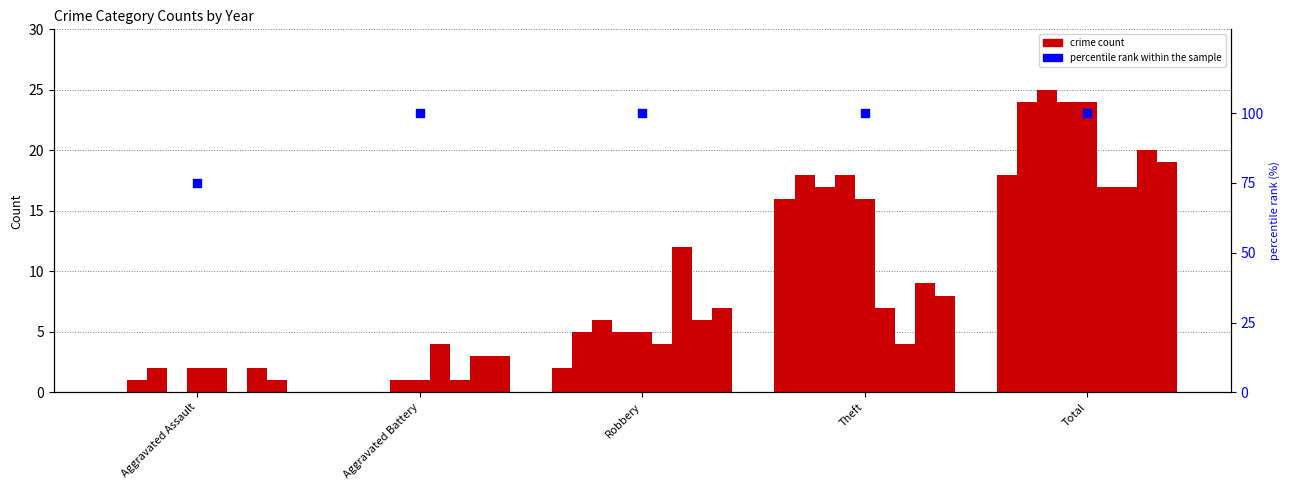

Between Theft and Aggravated Assault, which is larger?

Theft